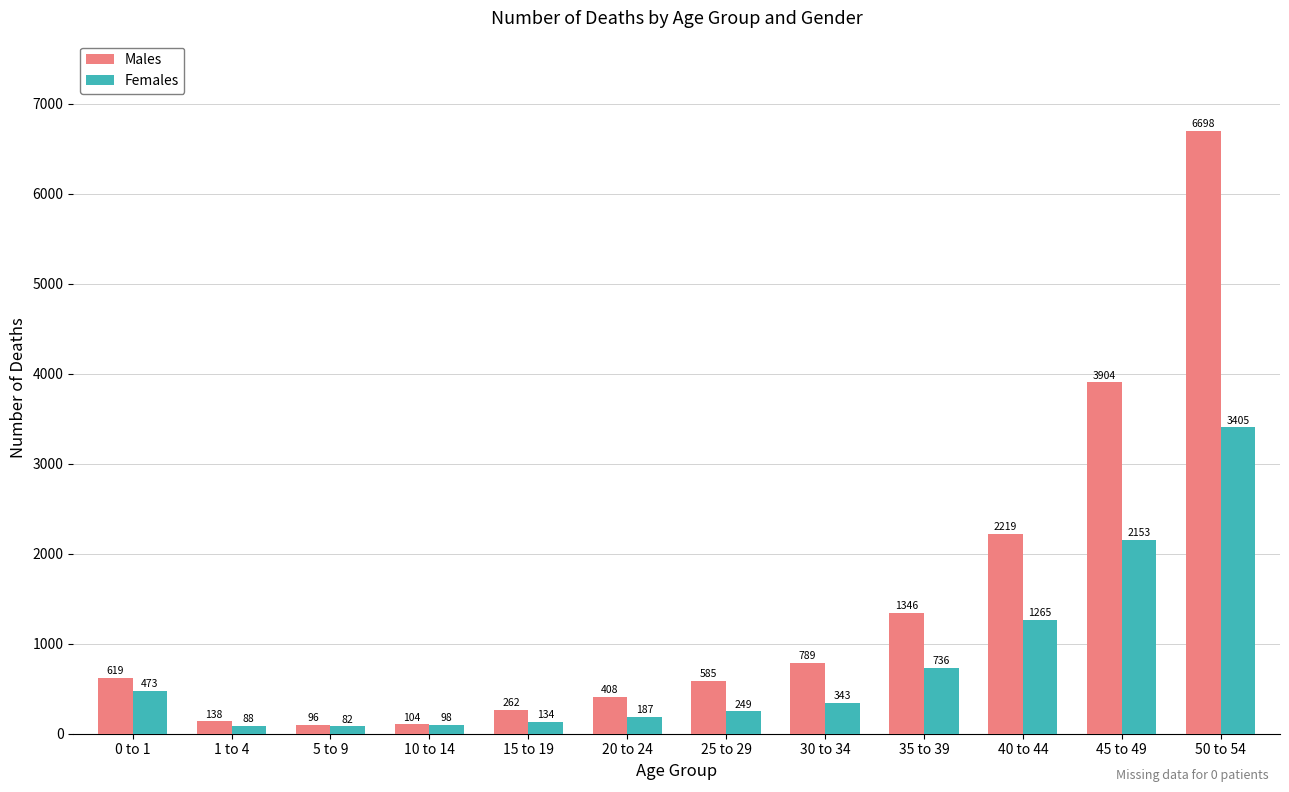

Which category has the highest value across all series?

50 to 54